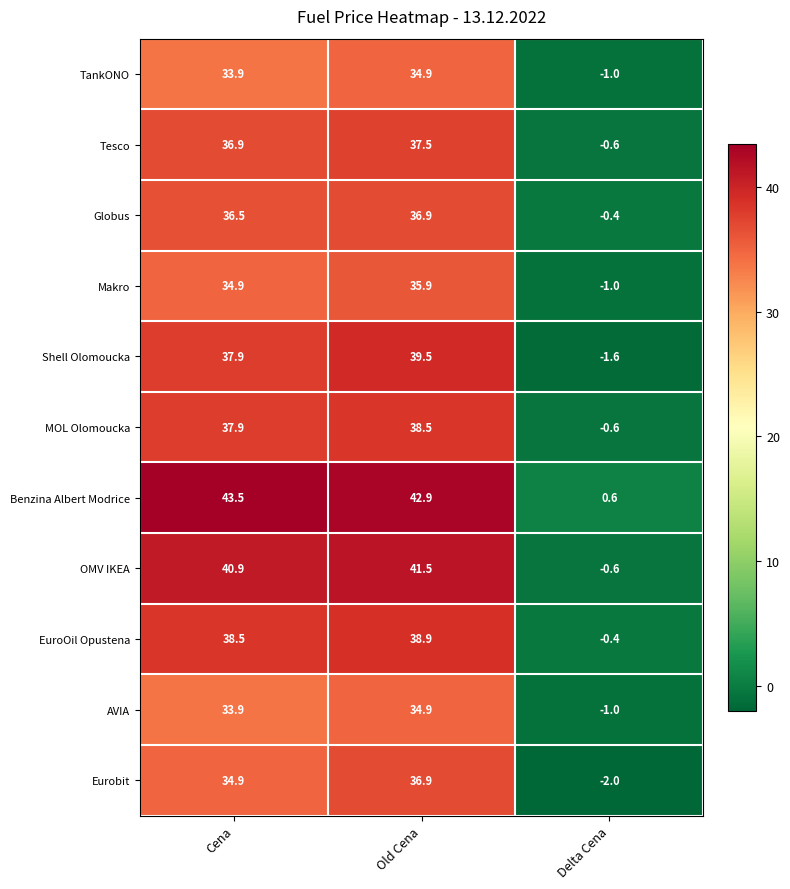

What is the difference between the maximum and minimum values in the Shell Olomoucka series?

41.1